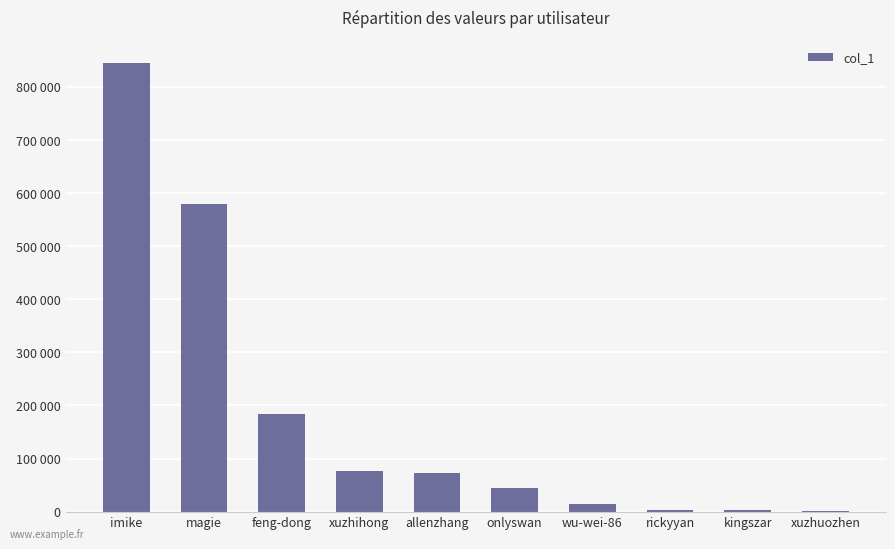

Are the bars horizontal?

No